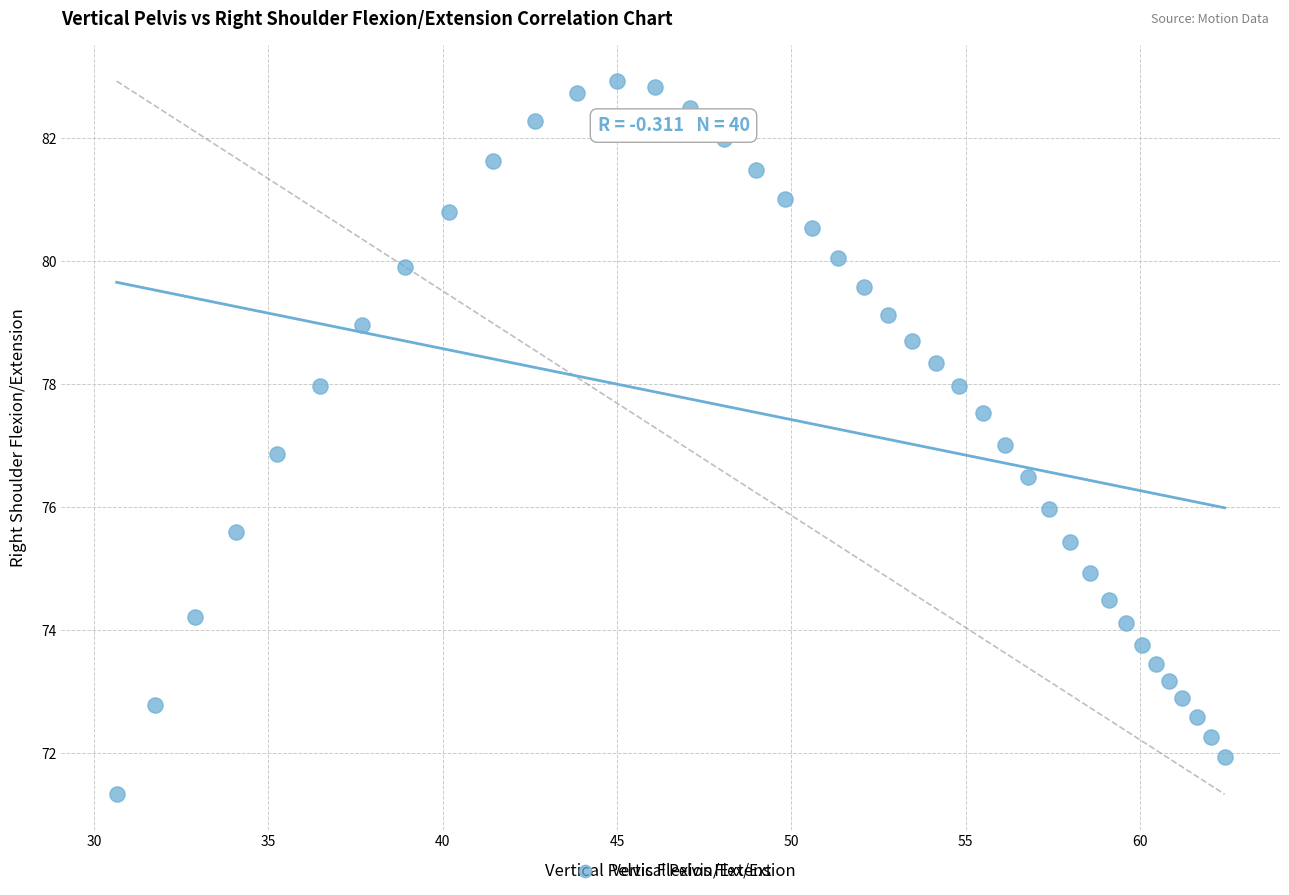

What is the range of X values (max minus min)?

31.8